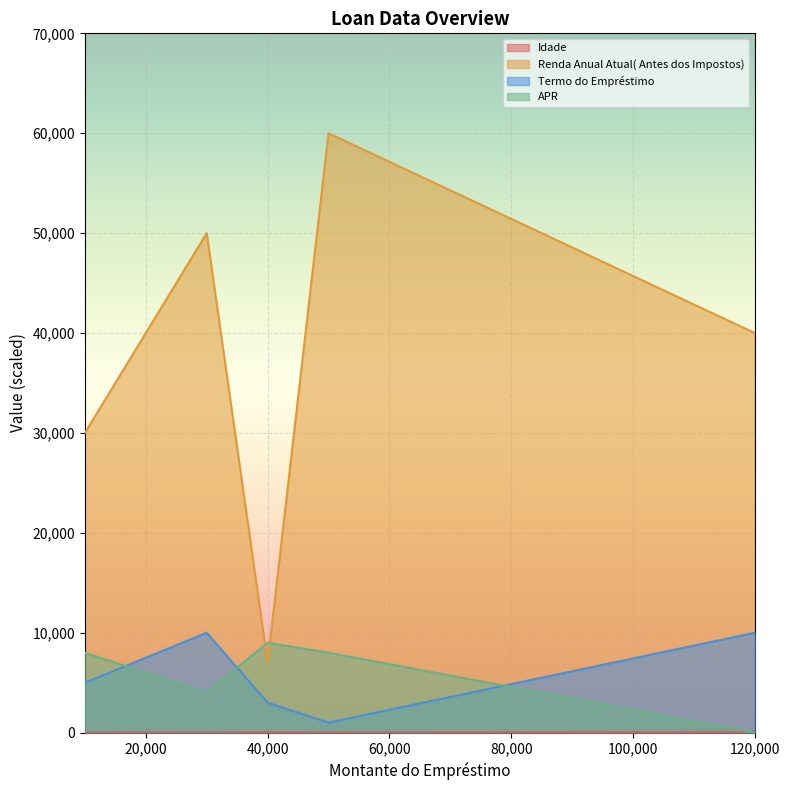

How many times do Idade and APR cross each other?

1